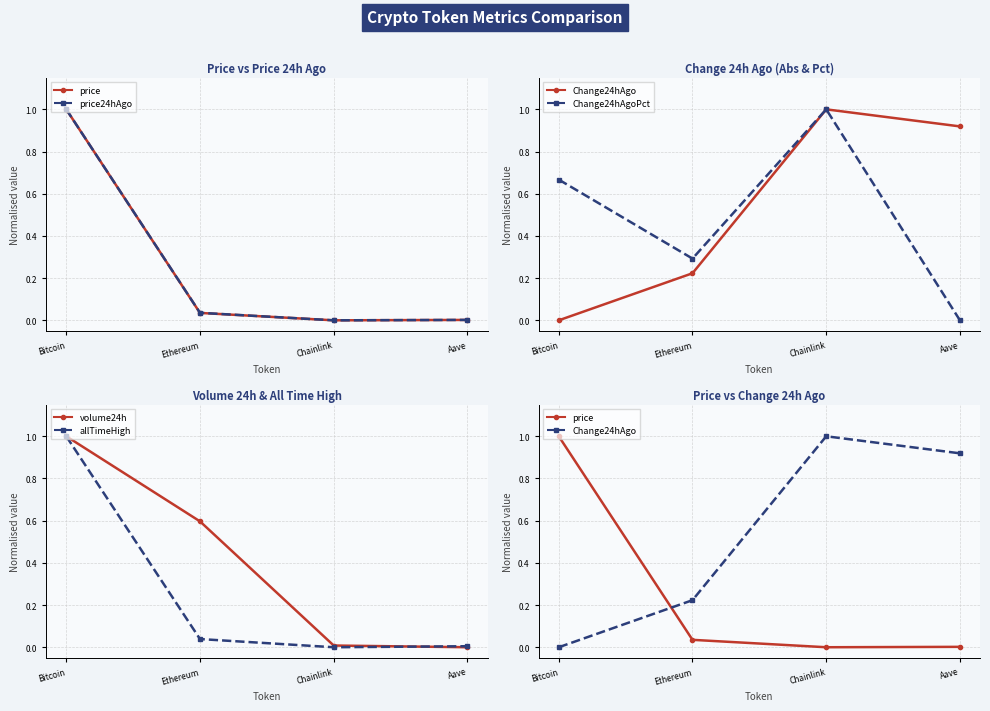

What is the greatest value displayed?

1.0